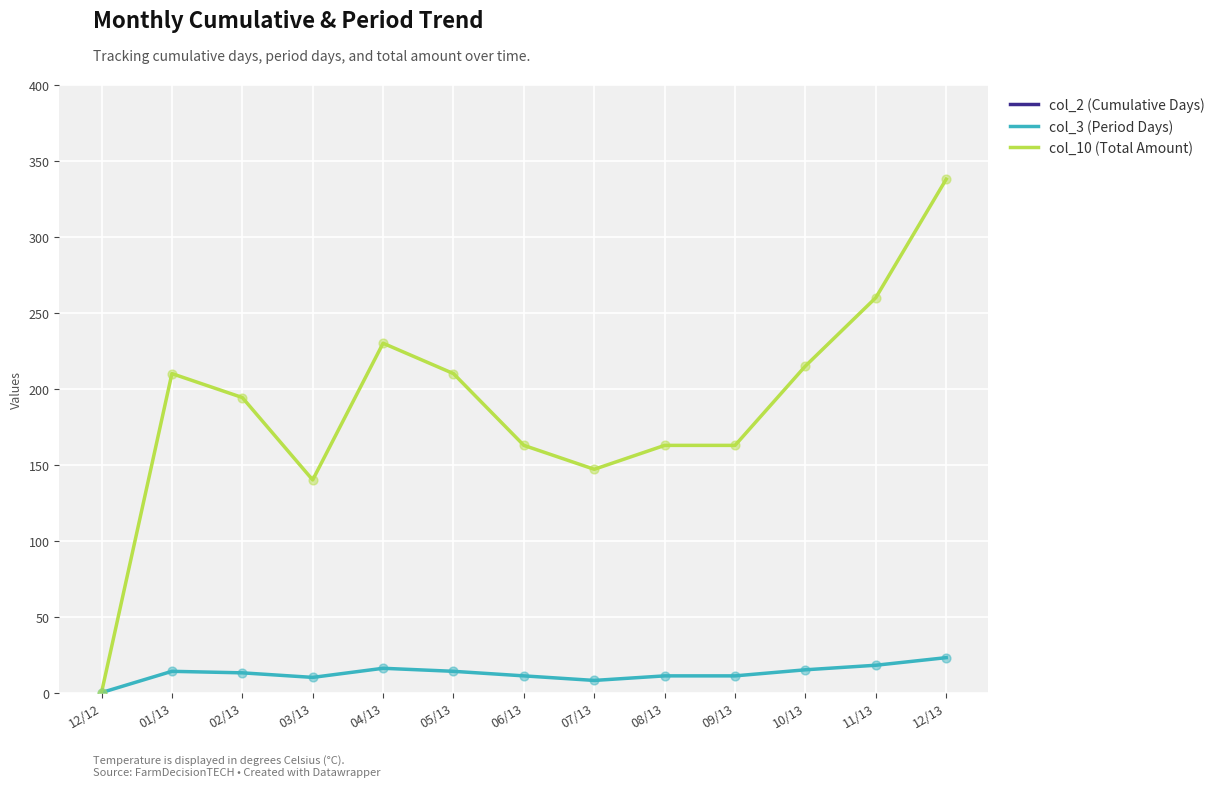

What are all the series names shown in the legend?

col_2 (Cumulative Days), col_3 (Period Days), col_10 (Total Amount)